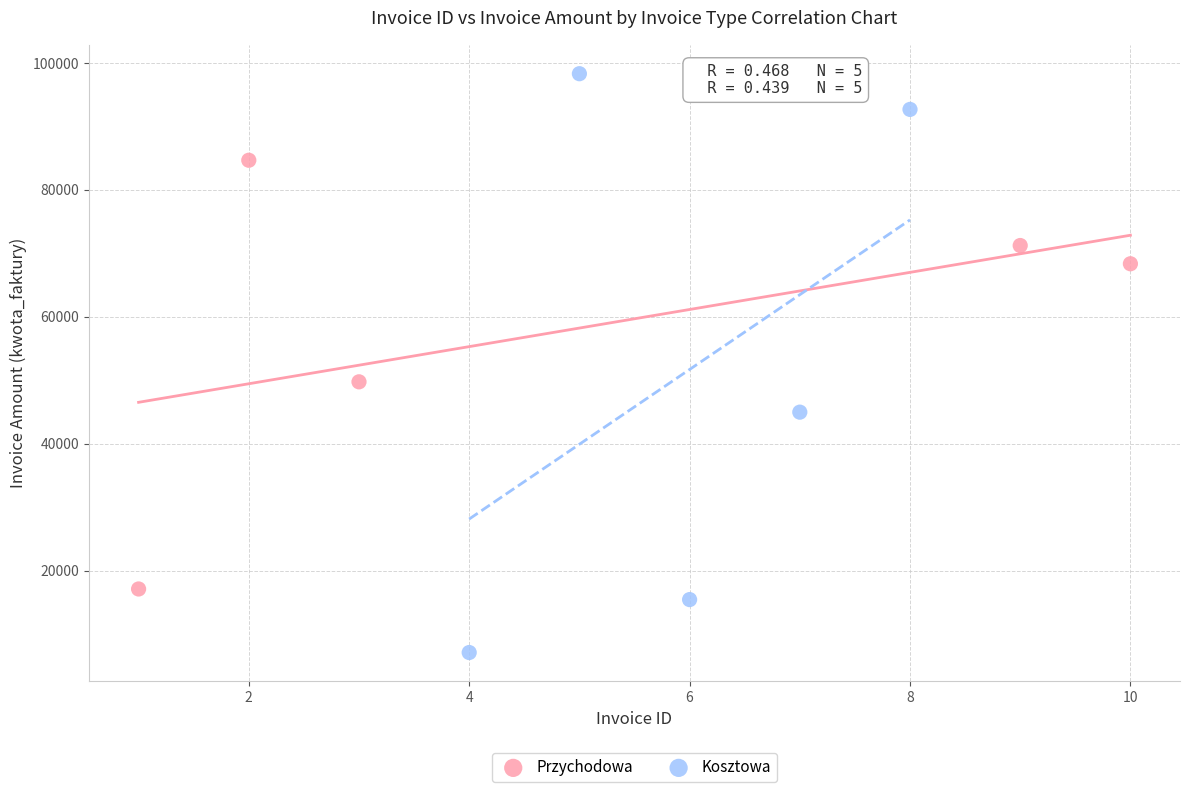

Which series has the widest spread of Y values?

Kosztowa